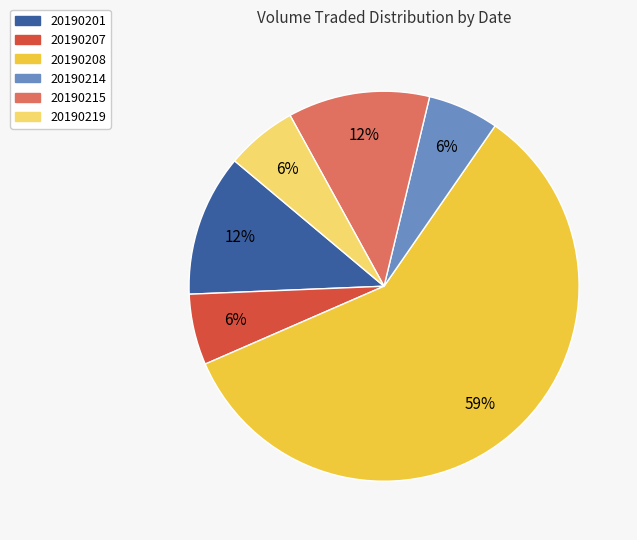

To the nearest percent, what portion does 20190201 represent?

12%